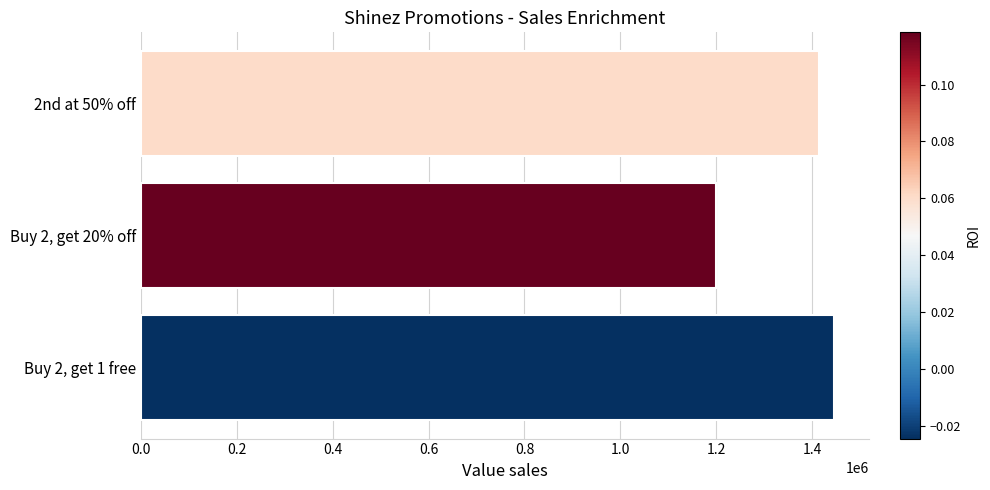

List the labels in order of value, largest first.

Buy 2, get 1 free, 2nd at 50% off, Buy 2, get 20% off